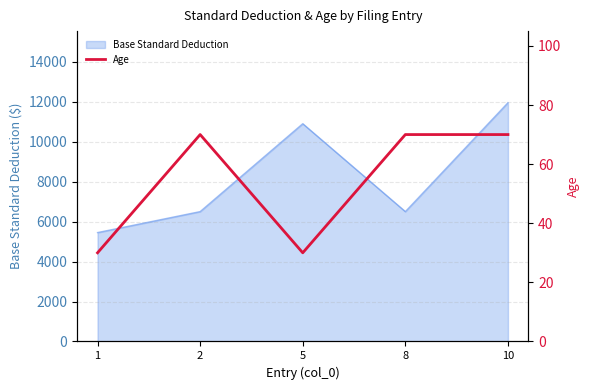

Reading right to left, what are all the values shown in this chart?

10=70	8=70	5=30	2=70	1=30